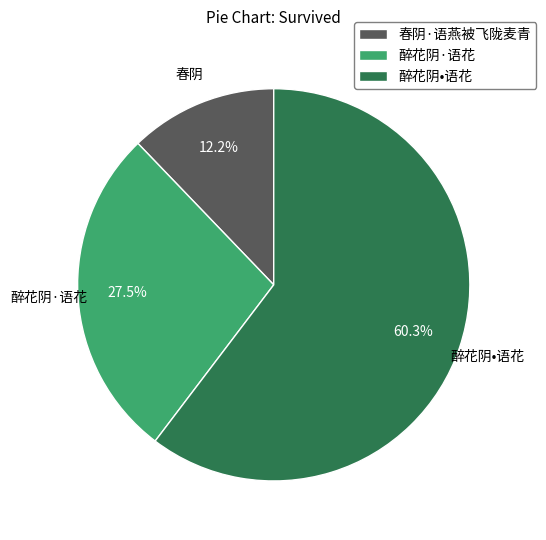

Does 醉花阴•语花 account for over 50% of the chart?

Yes